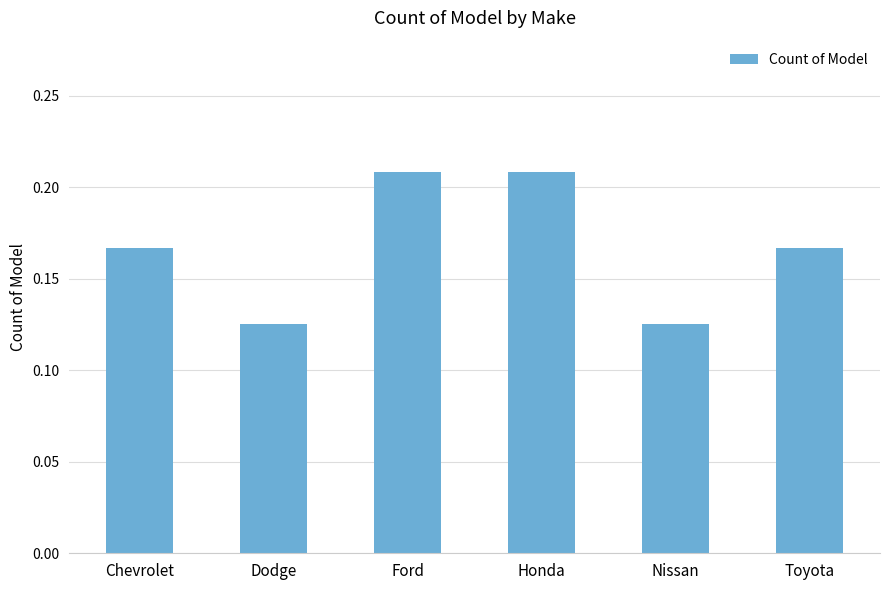

True or false: the data shows 0.1 at Honda.

False